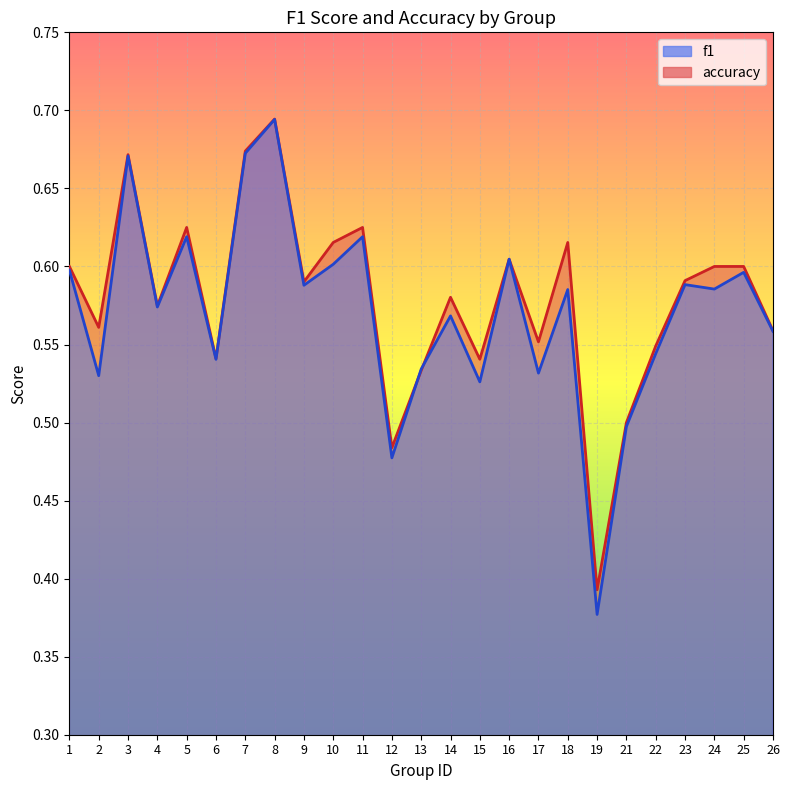

At how many categories does at least one series exceed 0?

25